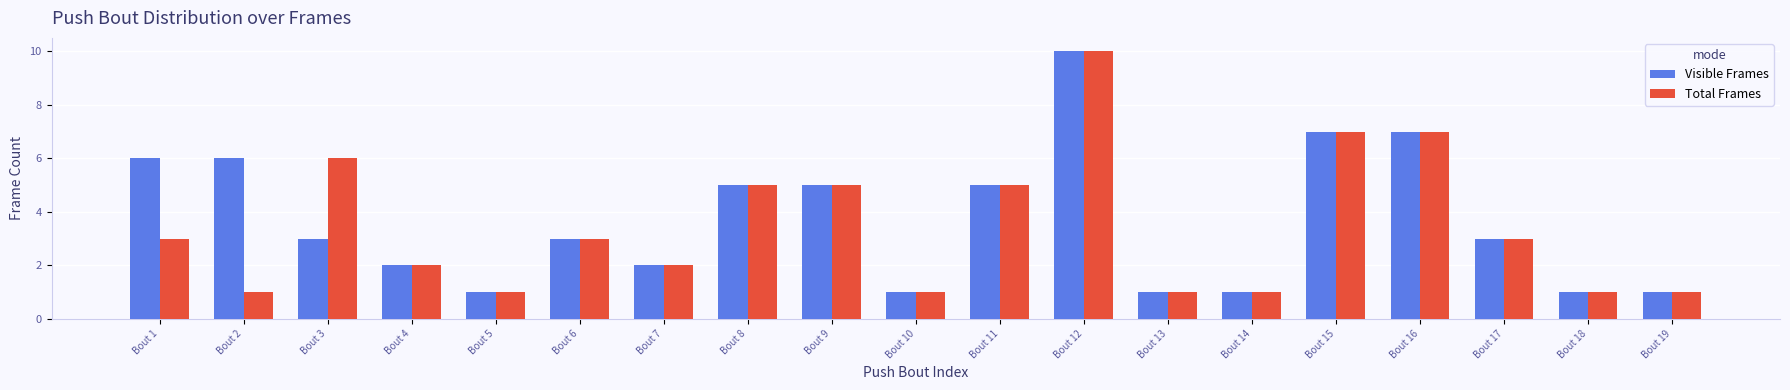

Rank the series by their average value, from lowest to highest.

Total Frames, Visible Frames